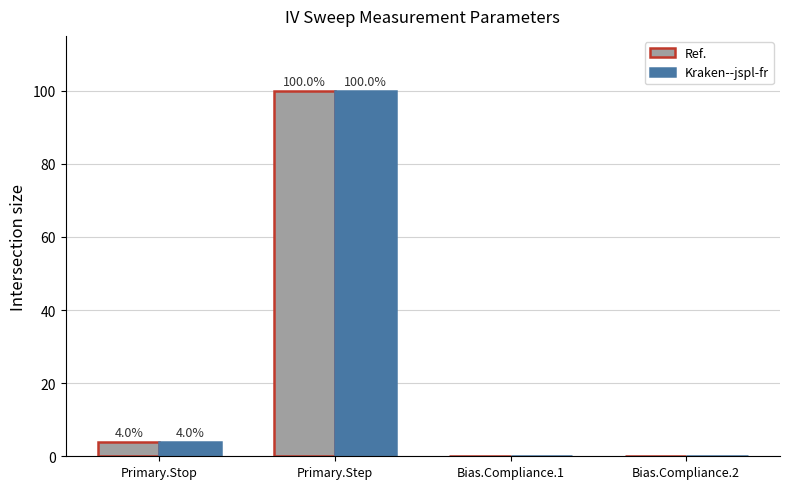

Count the number of categories in the chart.

4